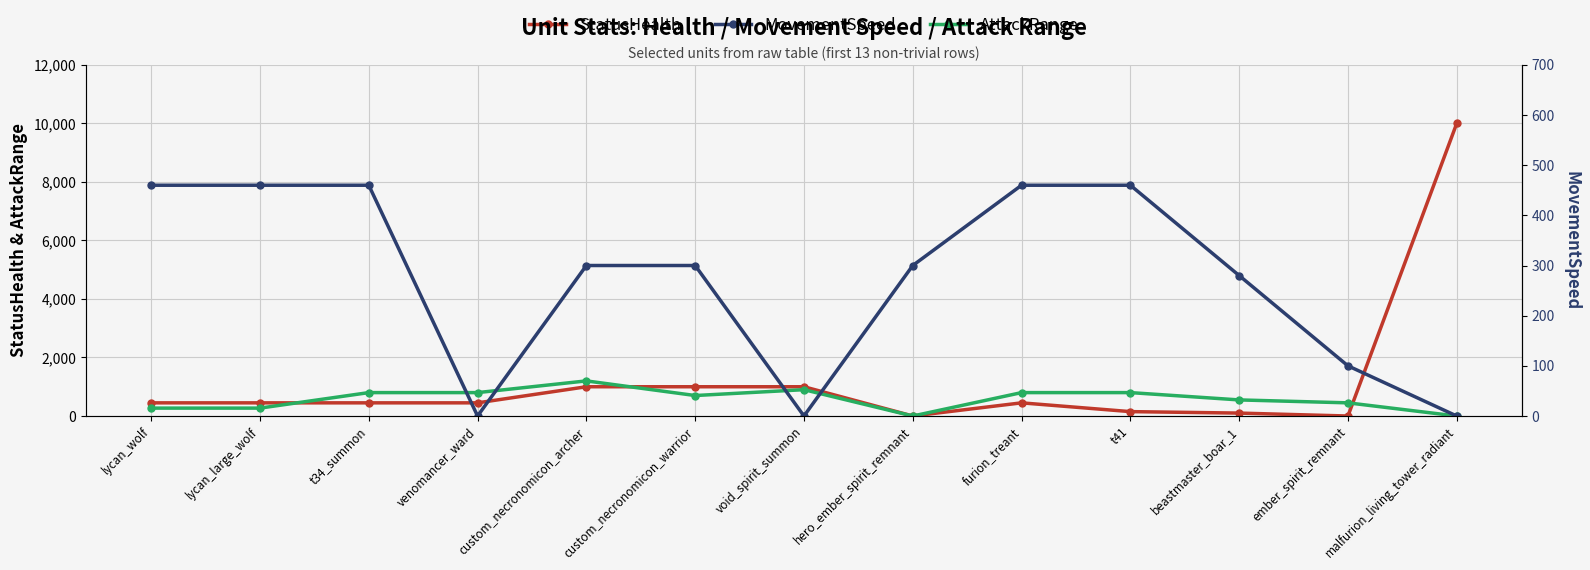

What is the average value of the AttackRange series?

580